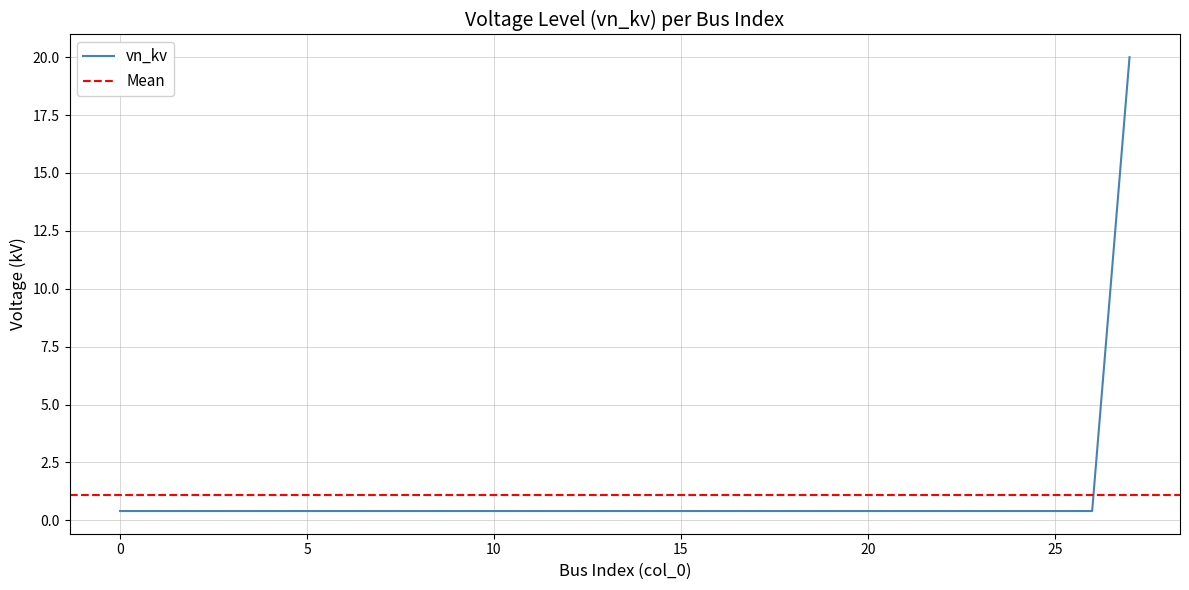

Reading left to right, what are all the values shown in this chart?

0=0.4	1=0.4	2=0.4	3=0.4	4=0.4	5=0.4	6=0.4	7=0.4	8=0.4	9=0.4	10=0.4	11=0.4	12=0.4	13=0.4	14=0.4	15=0.4	16=0.4	17=0.4	18=0.4	19=0.4	20=0.4	21=0.4	22=0.4	23=0.4	24=0.4	25=0.4	26=0.4	27=20.0